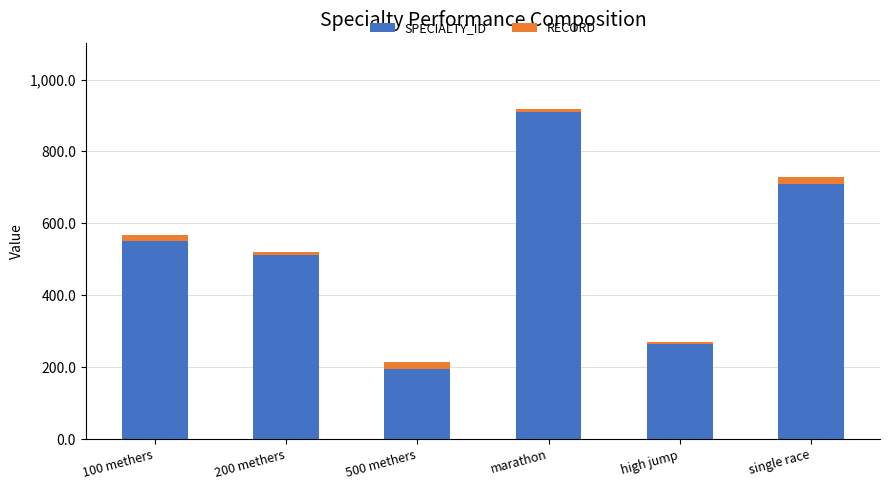

Is it true that SPECIALTY_ID equals 194.0 at 500 methers?

True